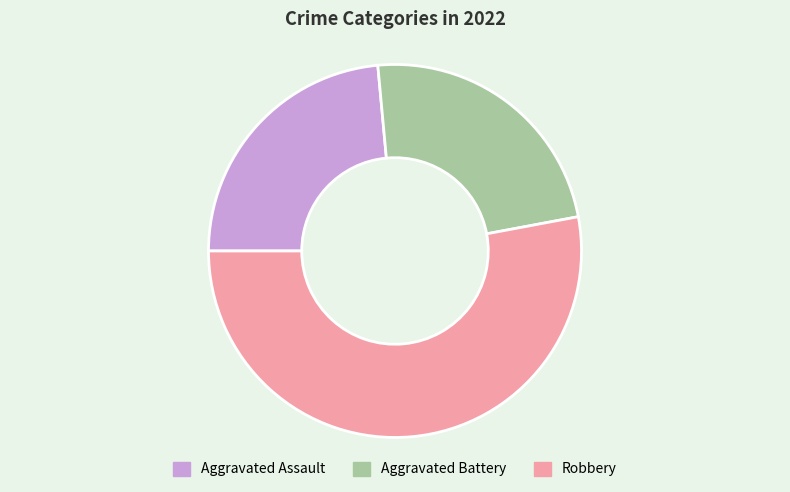

Combined, do Aggravated Assault and Robbery account for over 50%?

Yes